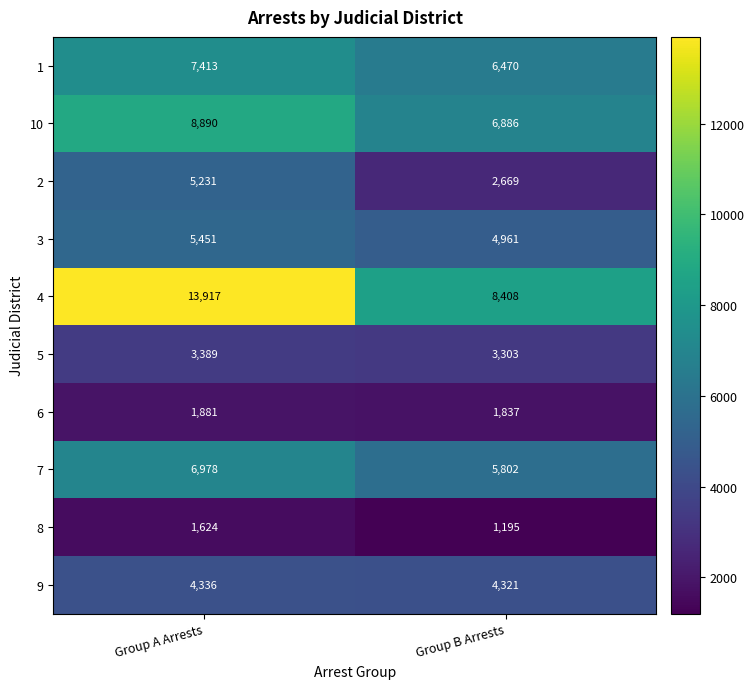

Which category has the lowest value across all series?

Group B Arrests